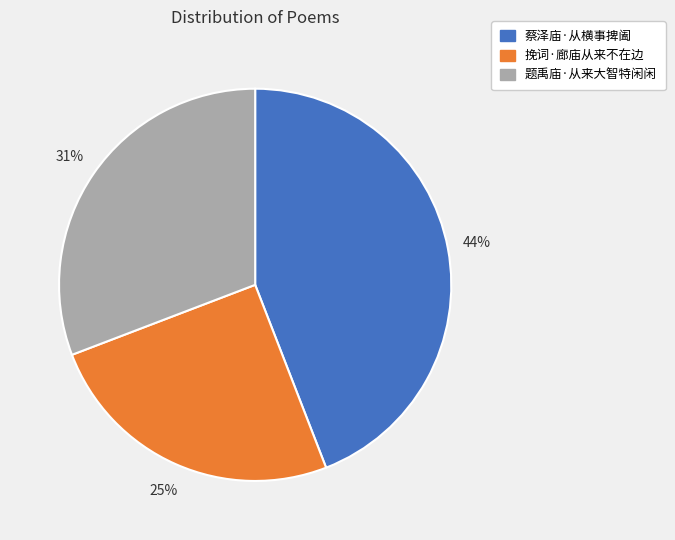

Between 蔡泽庙·从横事捭阖 and 挽词·廊庙从来不在边, which is larger?

蔡泽庙·从横事捭阖